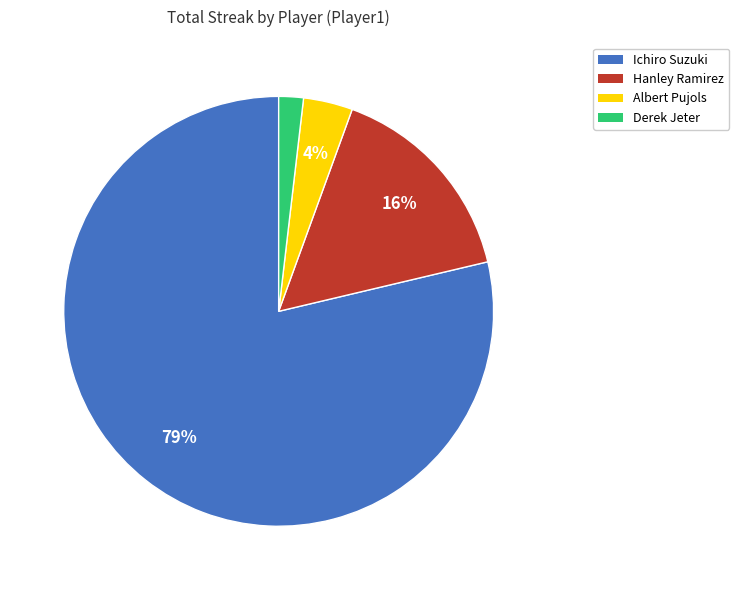

Between Hanley Ramirez and Derek Jeter, which is larger?

Hanley Ramirez